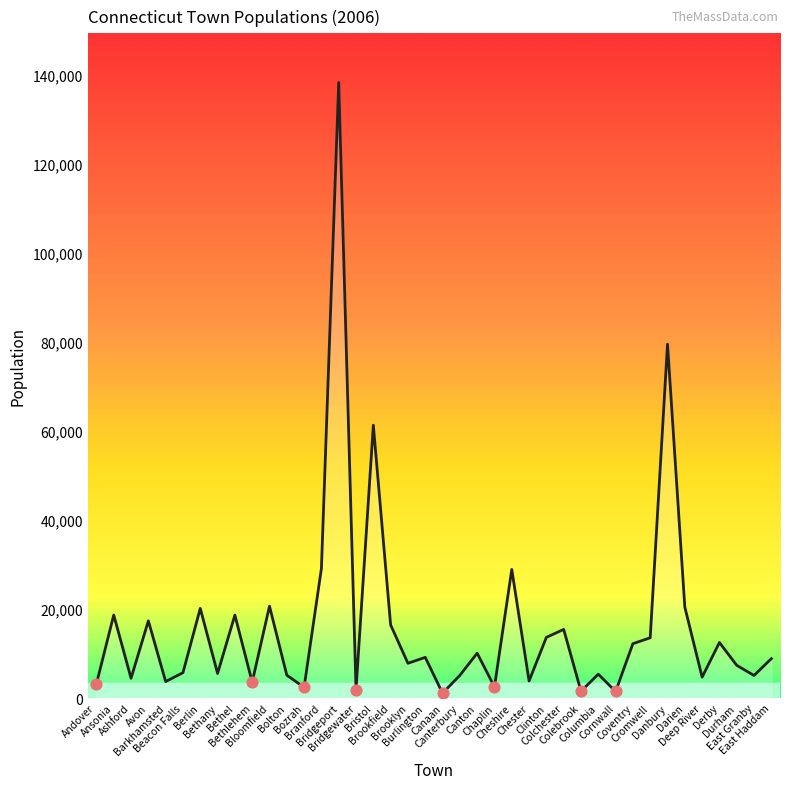

What is the change in value from Ashford to Burlington?

+4705